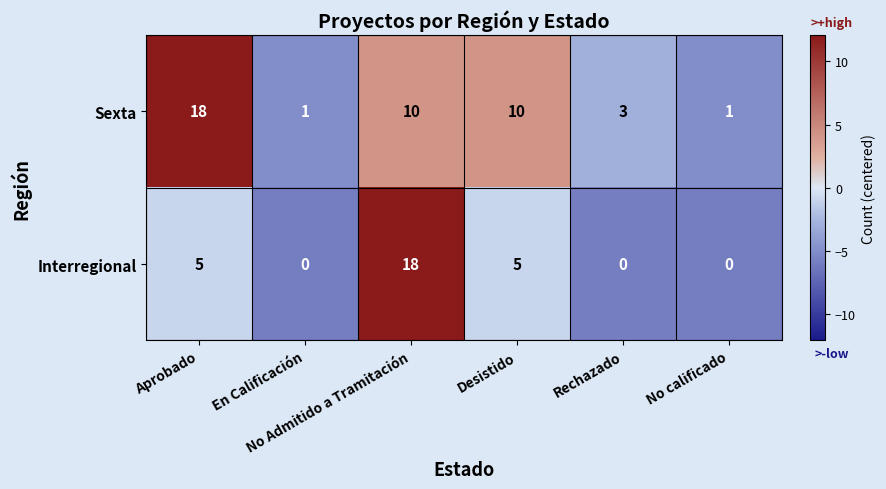

Rank the series by their average value, from lowest to highest.

Interregional, Sexta